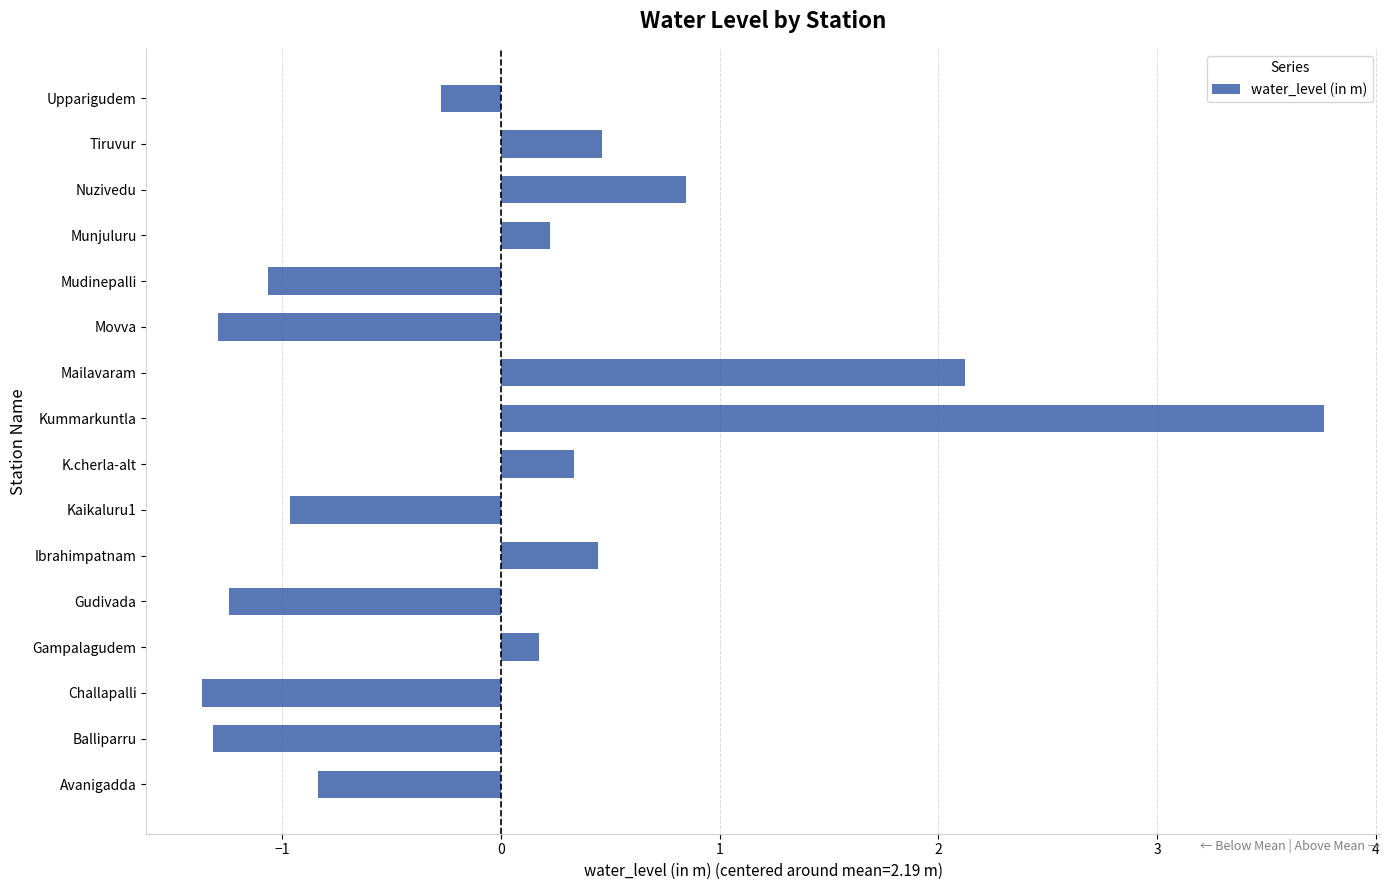

Is it true that the value at Challapalli is -0.5?

False